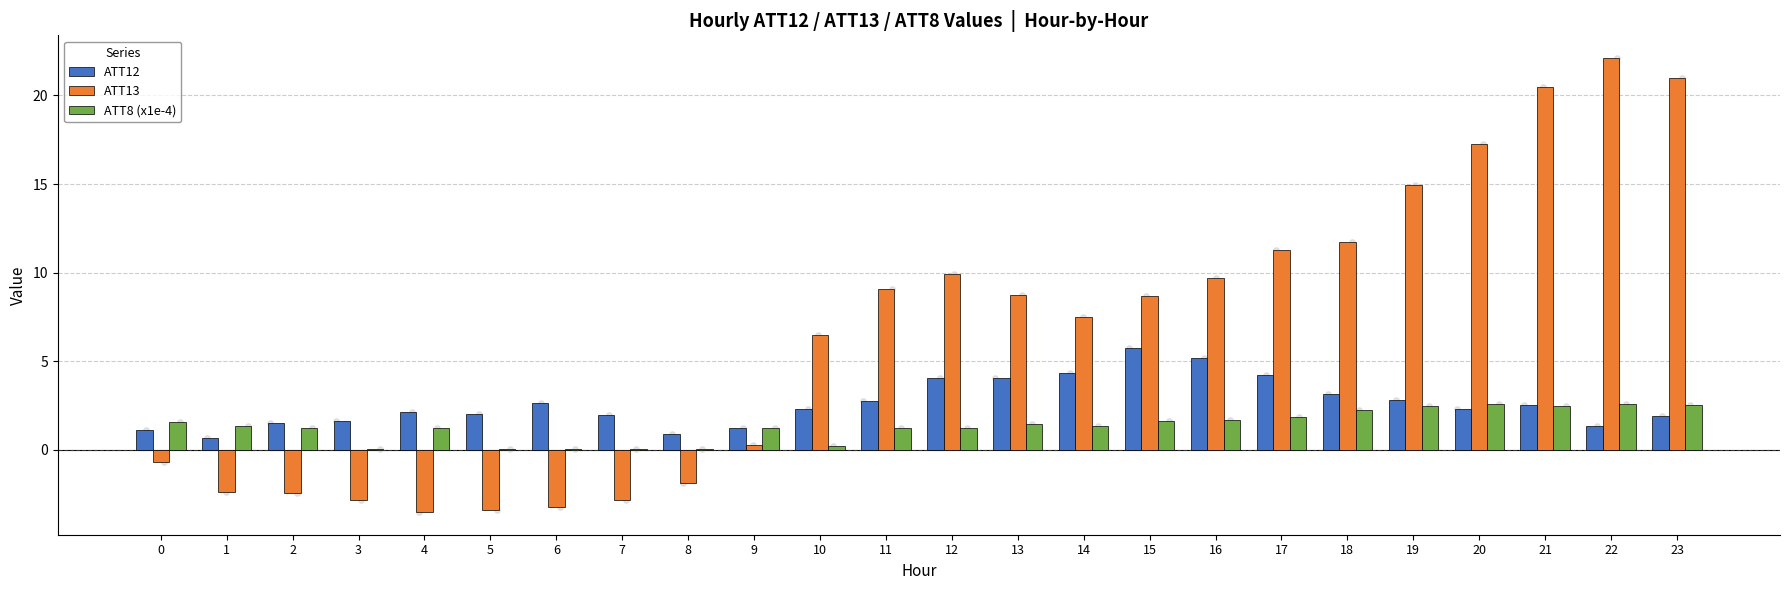

What is the total value across all series at 0?

2.0